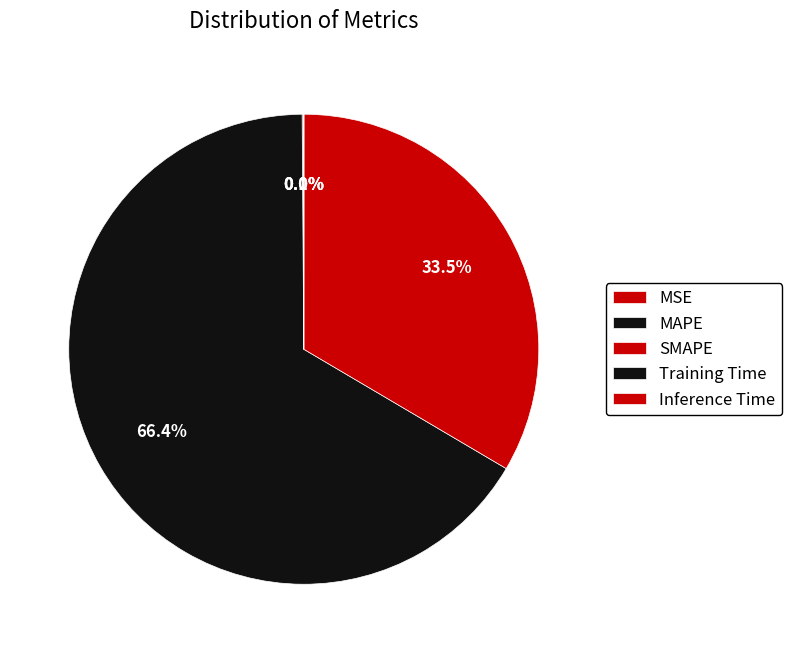

To the nearest percent, what is the average slice percentage?

20%